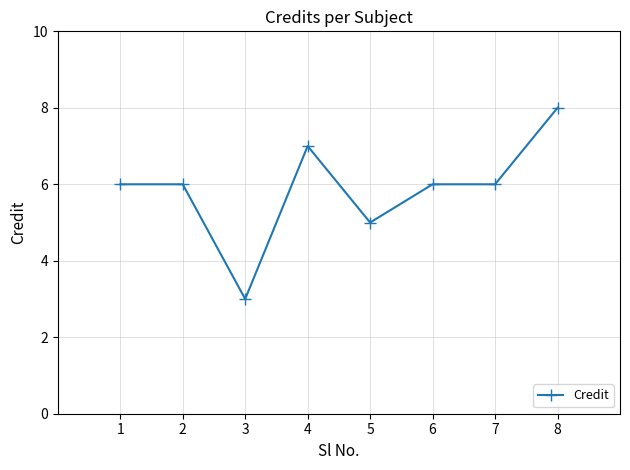

At which category does the chart reach its minimum across all series?

3